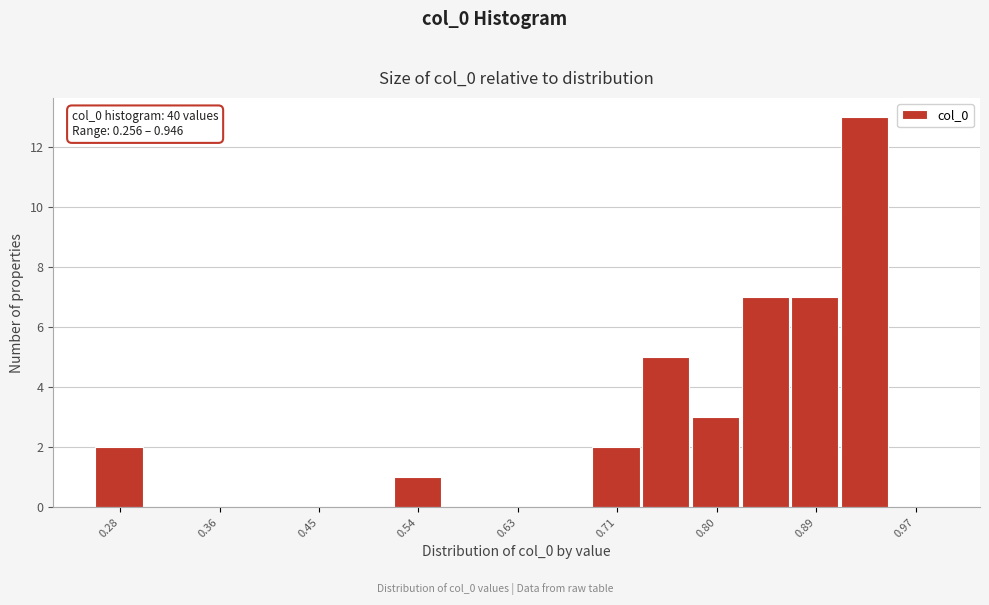

Over which range of the x-axis is the bar tallest?

0.91 to 0.95